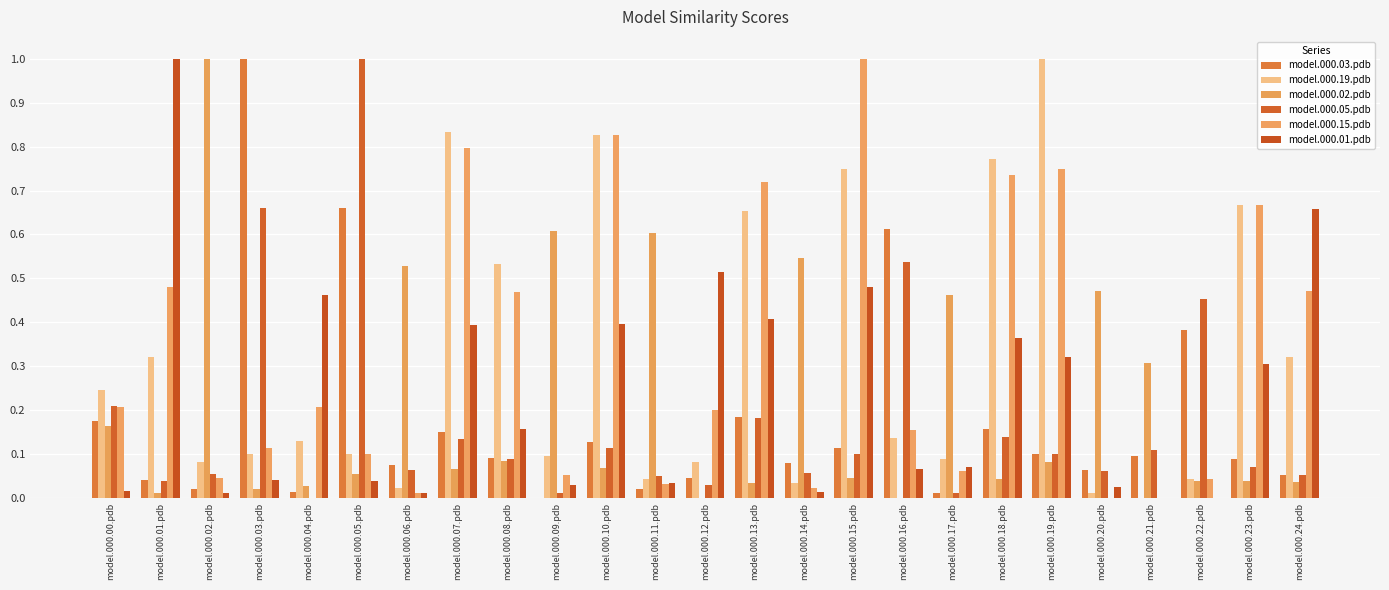

Are the bars horizontal?

No